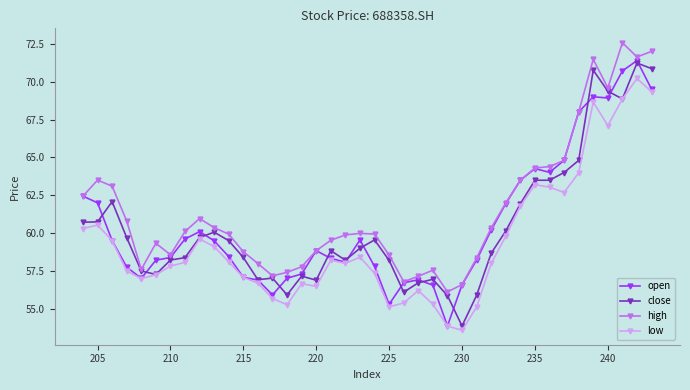

Which series has the largest total across all categories?

high